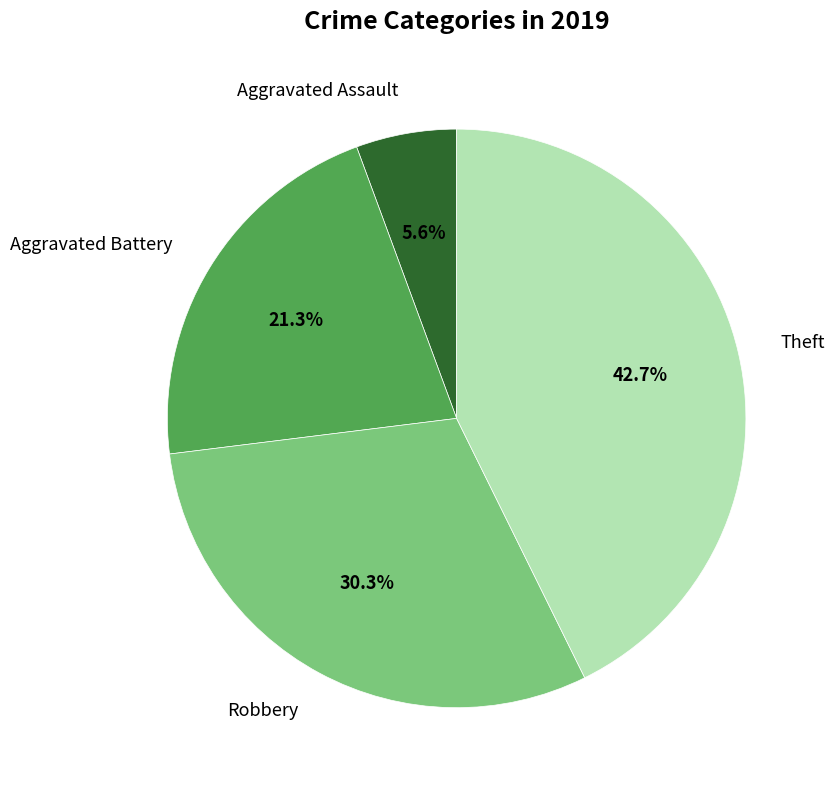

To the nearest percent, what is the difference between the largest and smallest slice percentages?

37%